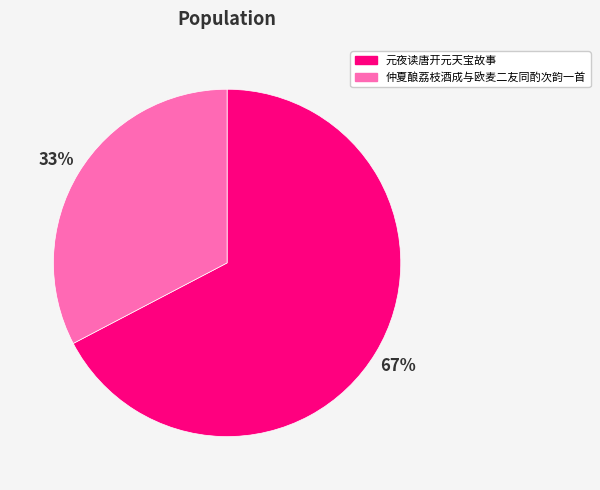

Does any single category account for the majority?

Yes